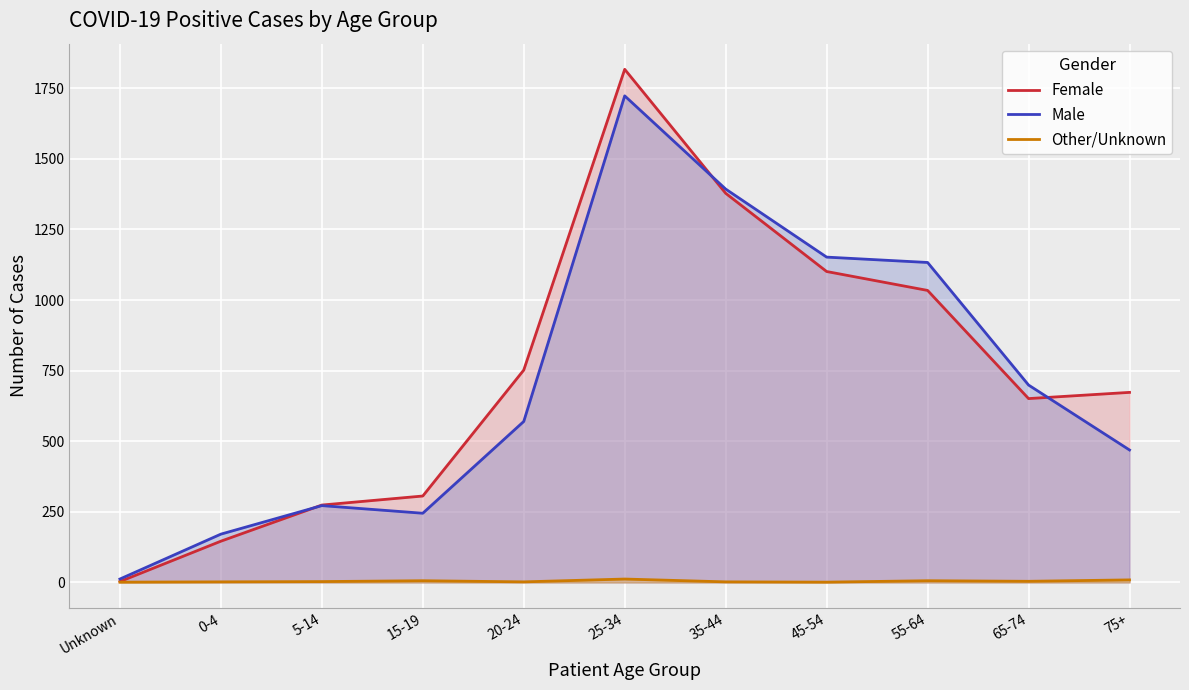

True or false: Male and Other/Unknown intersect in this chart.

False